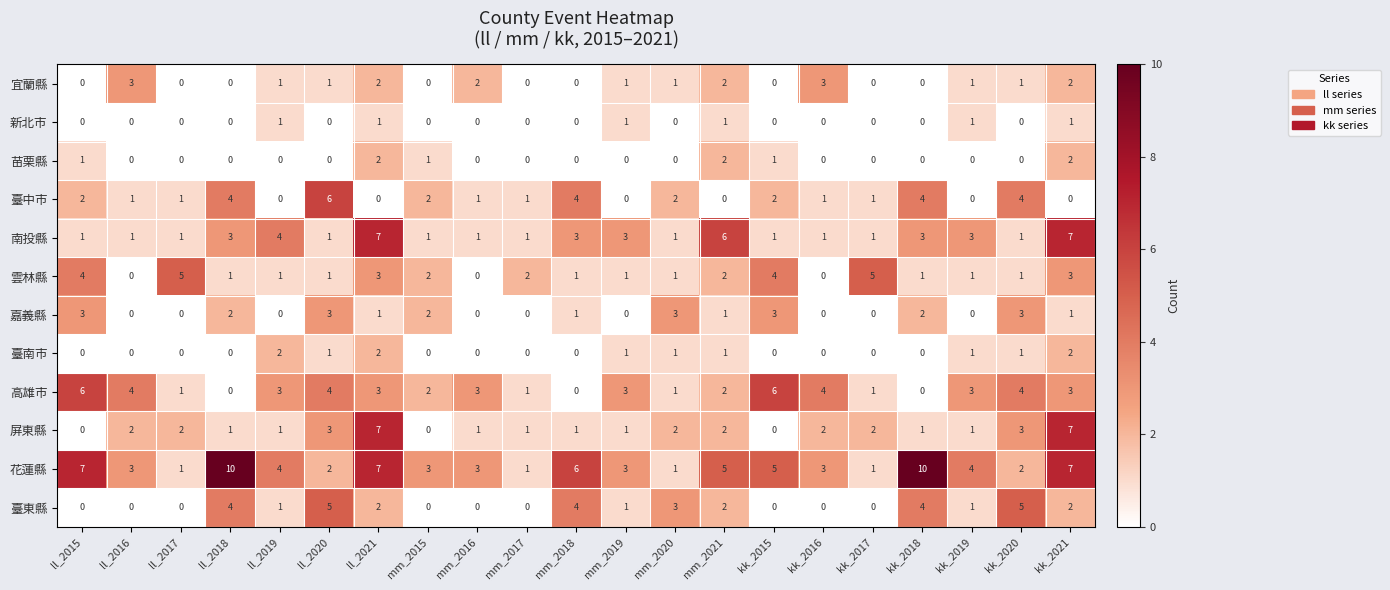

The 屏東縣 series shows 2 at kk_2021. True or false?

False